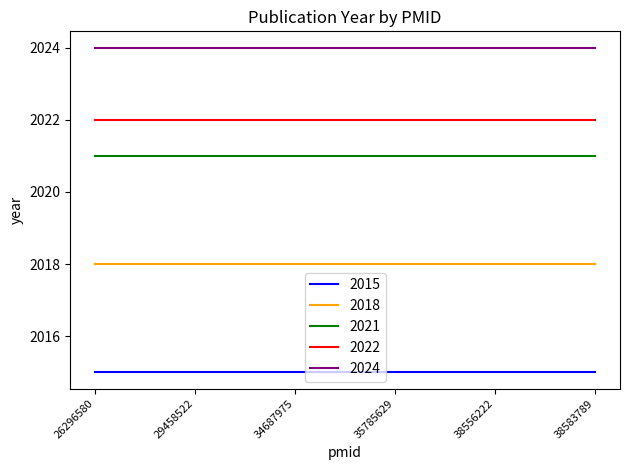

At 26296580, list the series in order from largest to smallest.

2024, 2022, 2021, 2018, 2015